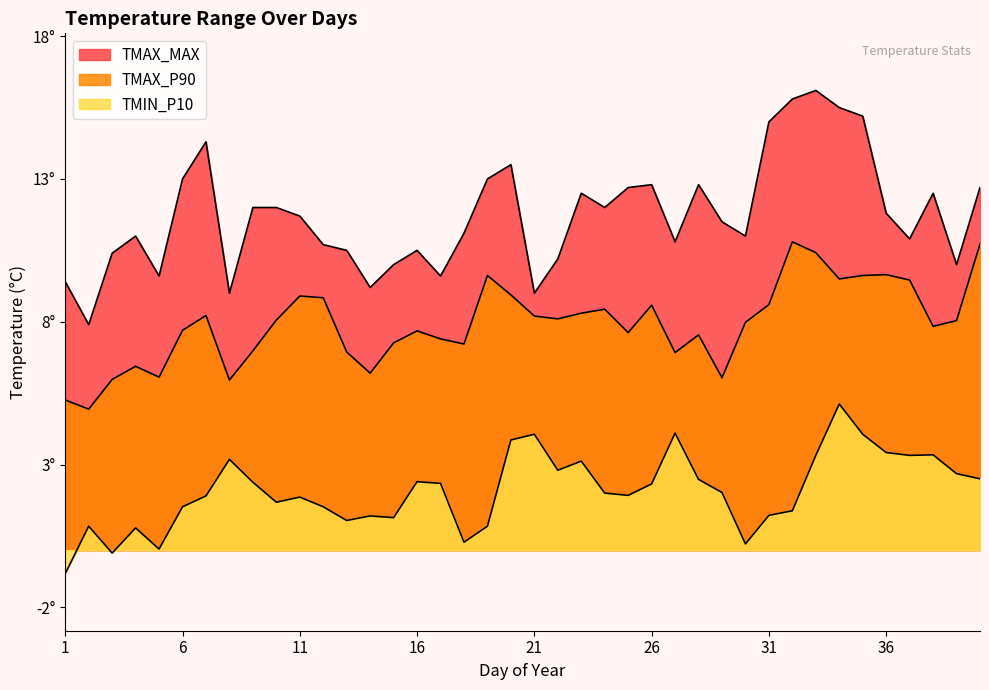

True or false: TMAX_P90 and TMAX_MAX cross at least once.

False